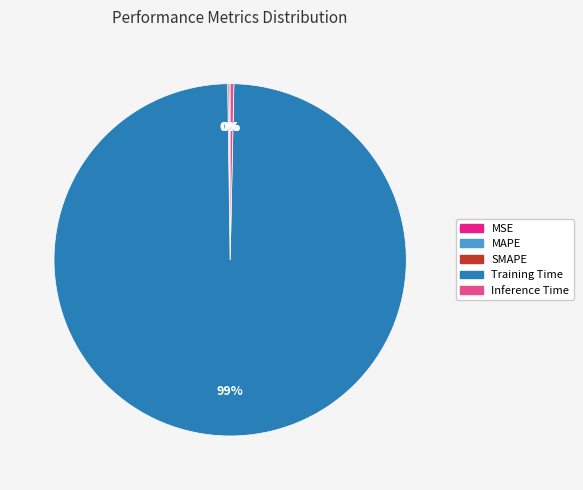

Which category accounts for the majority?

Training Time